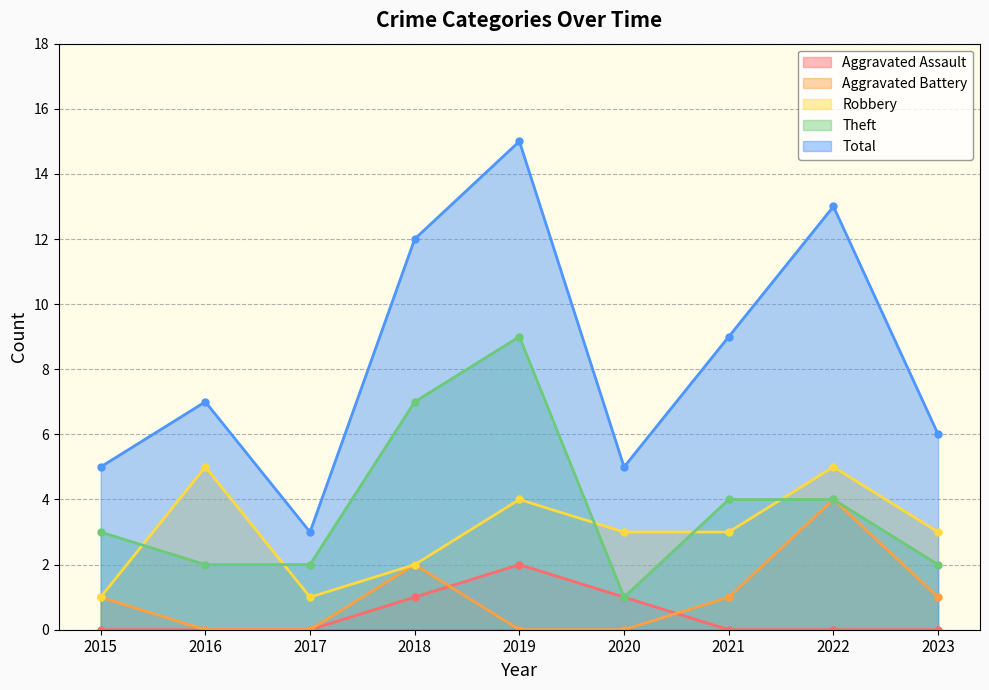

True or false: Robbery and Theft cross at least once.

True